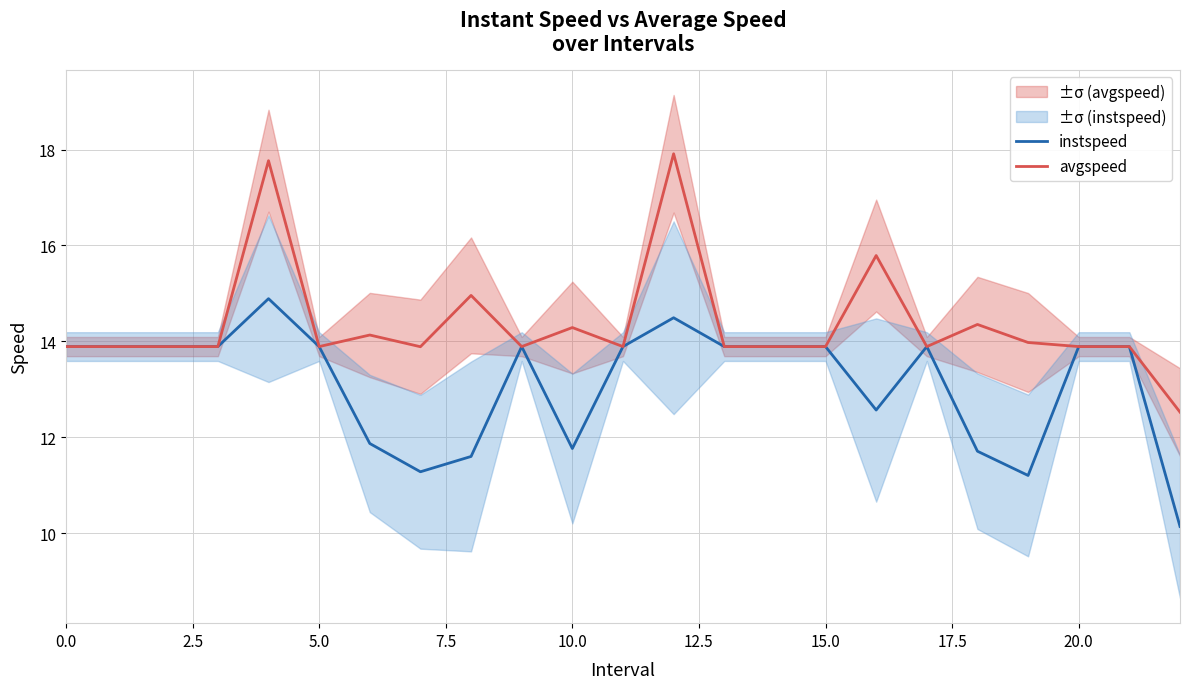

The avgspeed series shows 21.0 at 10.0. True or false?

False